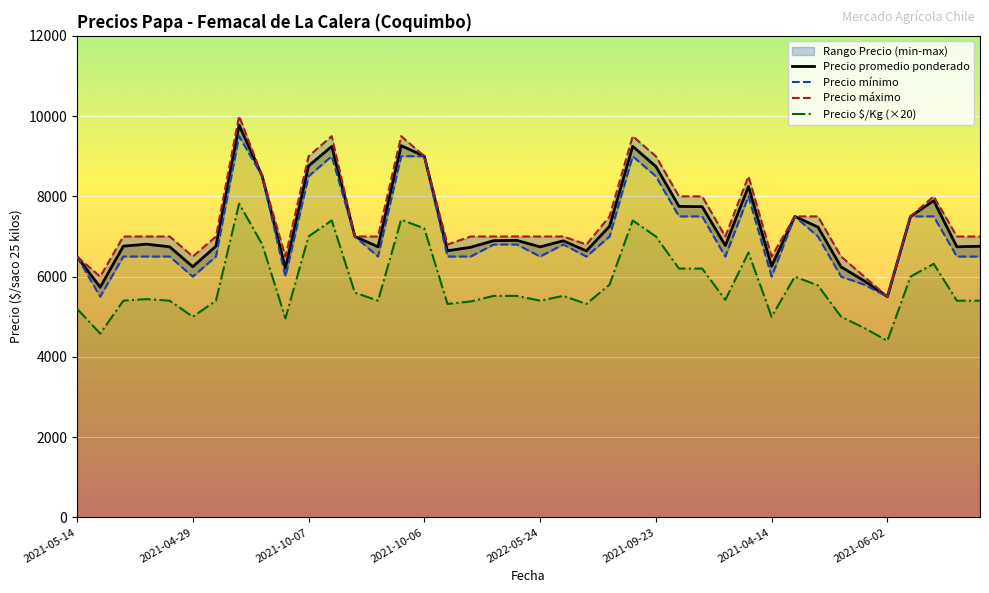

True or false: Precio promedio ponderado and Precio $/Kg (×20) intersect in this chart.

False